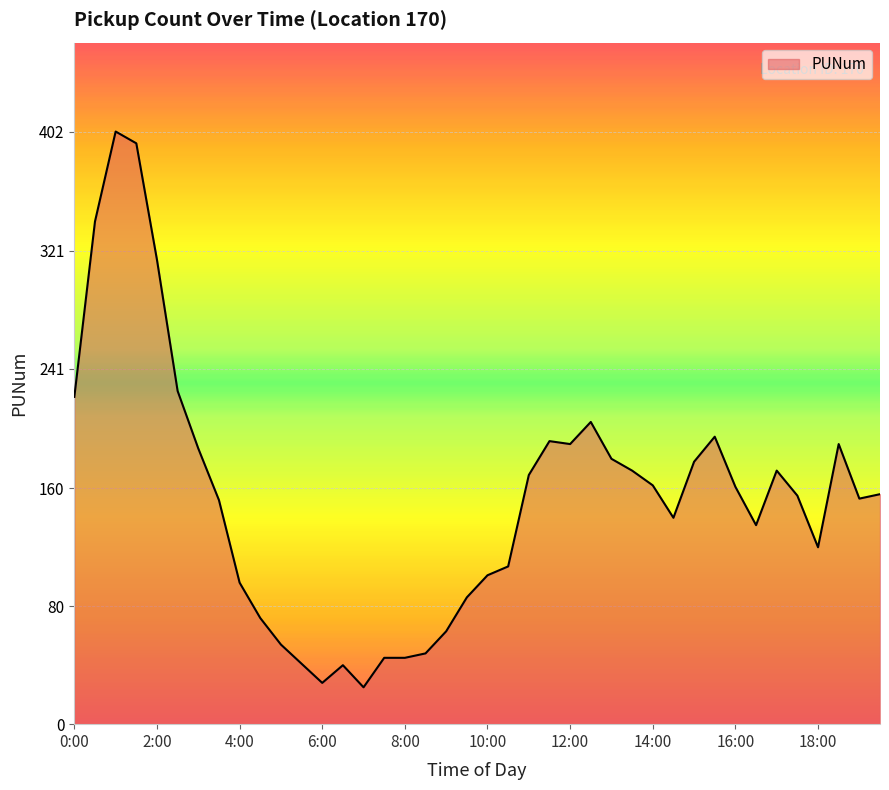

What is the difference between the maximum and minimum values?

377